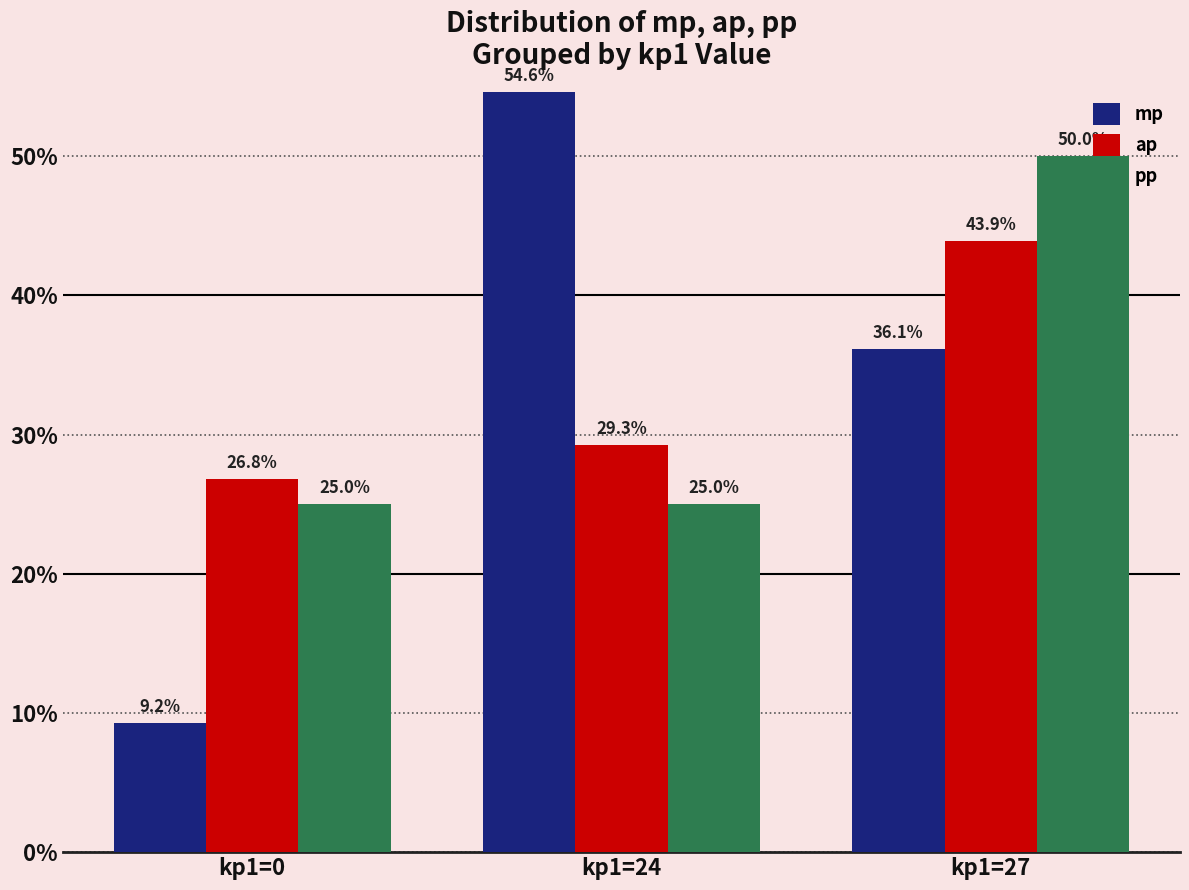

True or false: pp has a value of 38.8 at kp1=24.

False